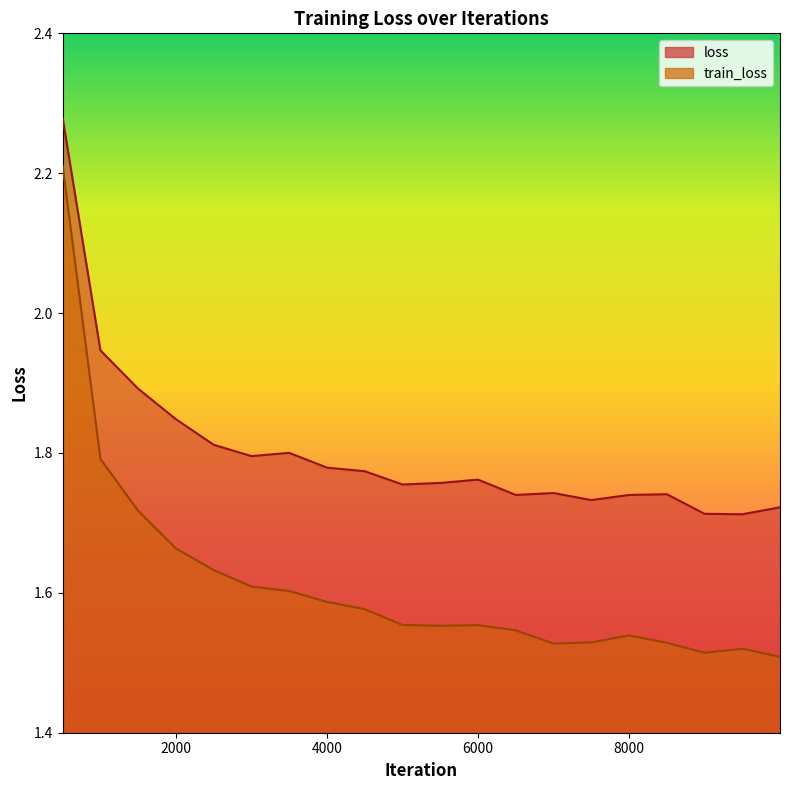

Which has a higher value, 500 or 2000?

500